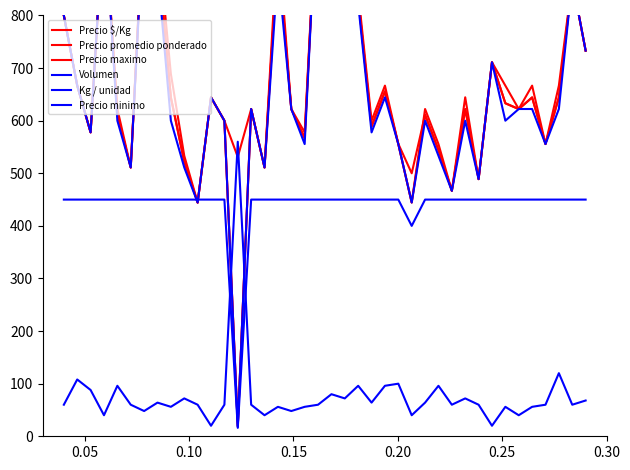

At how many categories does at least one series exceed 442?

40